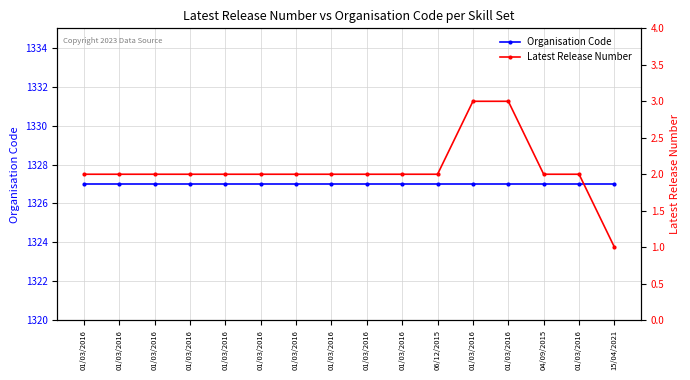

How many categories are shown in the chart?

16